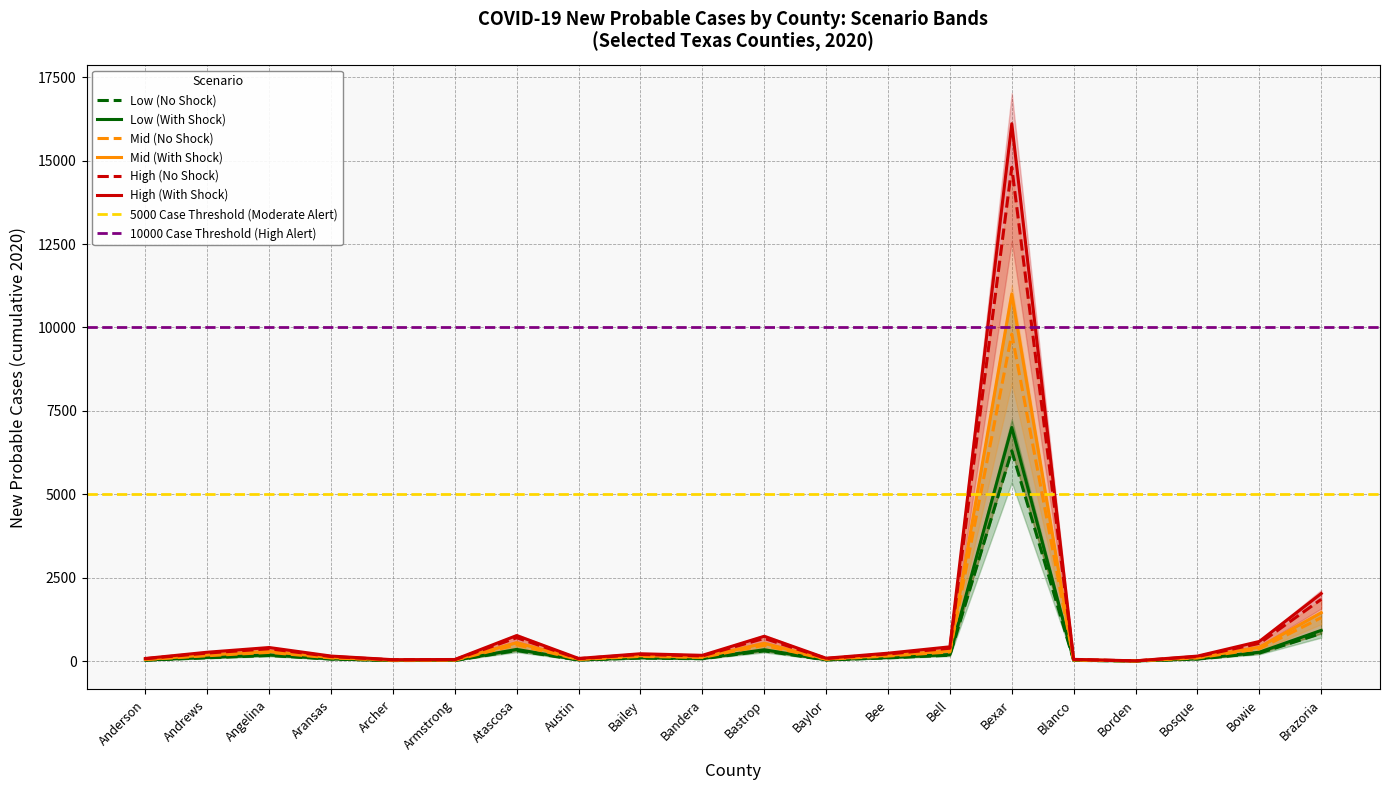

Reading left to right, transcribe all the data shown in this chart.

High (With Shock): Anderson=78	Andrews=265	Angelina=406	Aransas=150	Archer=41	Armstrong=47	Atascosa=765	Austin=79	Bailey=219	Bandera=172	Bastrop=743	Baylor=85	Bee=236	Bell=427	Bexar=16105	Blanco=51	Borden=7	Bosque=149	Bowie=588	Brazoria=2024
High (No Shock): Anderson=70	Andrews=240	Angelina=370	Aransas=135	Archer=37	Armstrong=42	Atascosa=700	Austin=71	Bailey=198	Bandera=155	Bastrop=680	Baylor=77	Bee=212	Bell=385	Bexar=14800	Blanco=46	Borden=6	Bosque=135	Bowie=530	Brazoria=1850
Mid (With Shock): Anderson=50	Andrews=180	Angelina=290	Aransas=105	Archer=28	Armstrong=33	Atascosa=550	Austin=55	Bailey=157	Bandera=122	Bastrop=530	Baylor=60	Bee=168	Bell=305	Bexar=11000	Blanco=36	Borden=5	Bosque=105	Bowie=415	Brazoria=1450
Mid (No Shock): Anderson=45	Andrews=160	Angelina=260	Aransas=94	Archer=25	Armstrong=29	Atascosa=490	Austin=49	Bailey=140	Bandera=109	Bastrop=475	Baylor=54	Bee=150	Bell=273	Bexar=9800	Blanco=32	Borden=4	Bosque=94	Bowie=370	Brazoria=1300
Low (With Shock): Anderson=30	Andrews=110	Angelina=185	Aransas=67	Archer=17	Armstrong=21	Atascosa=350	Austin=35	Bailey=100	Bandera=78	Bastrop=340	Baylor=38	Bee=107	Bell=195	Bexar=7000	Blanco=23	Borden=3	Bosque=67	Bowie=265	Brazoria=920
Low (No Shock): Anderson=27	Andrews=99	Angelina=166	Aransas=60	Archer=15	Armstrong=19	Atascosa=315	Austin=31	Bailey=90	Bandera=70	Bastrop=305	Baylor=34	Bee=96	Bell=175	Bexar=6300	Blanco=20	Borden=2	Bosque=60	Bowie=238	Brazoria=828